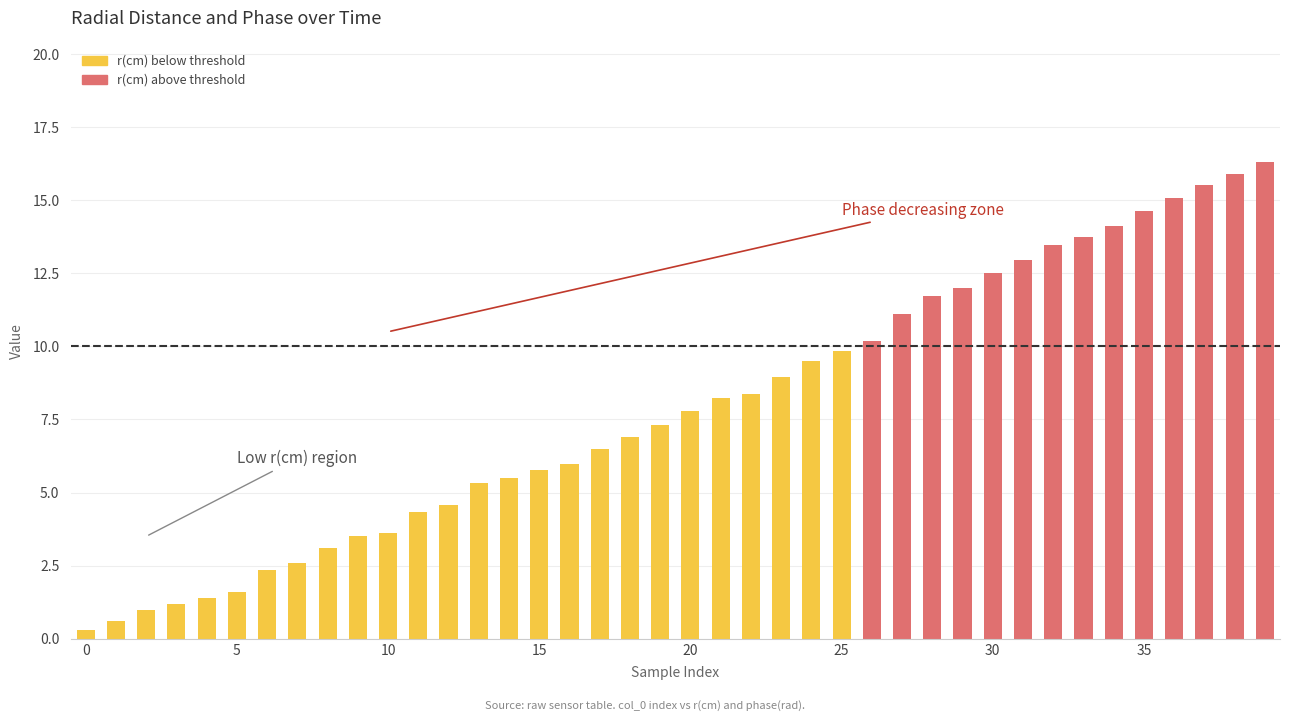

What is the smallest value displayed?

0.3